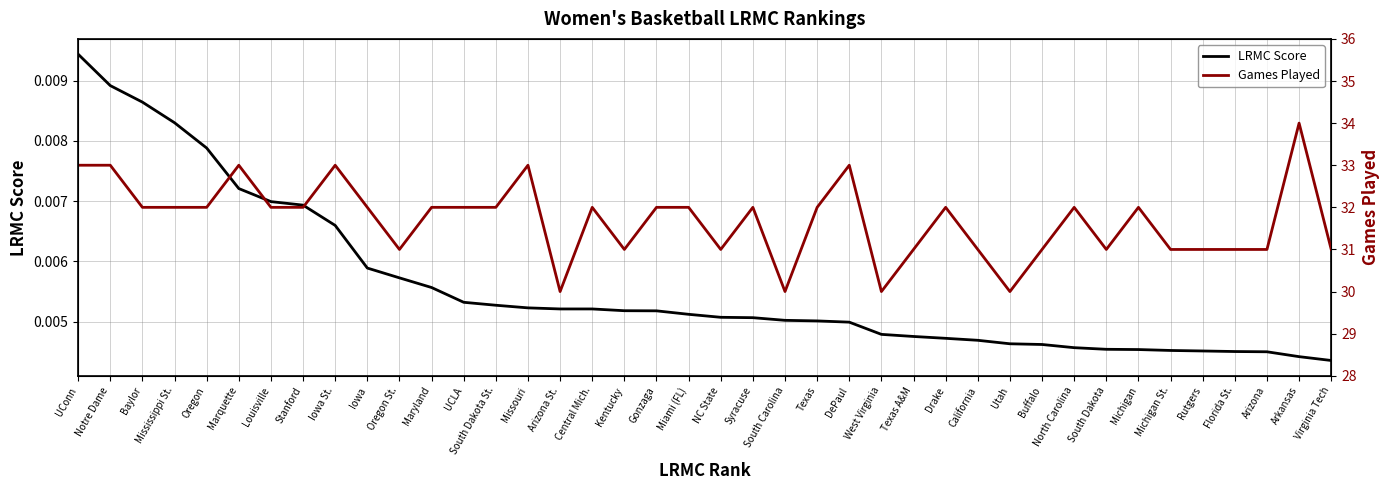

Which label corresponds to the largest value in the chart?

Arkansas